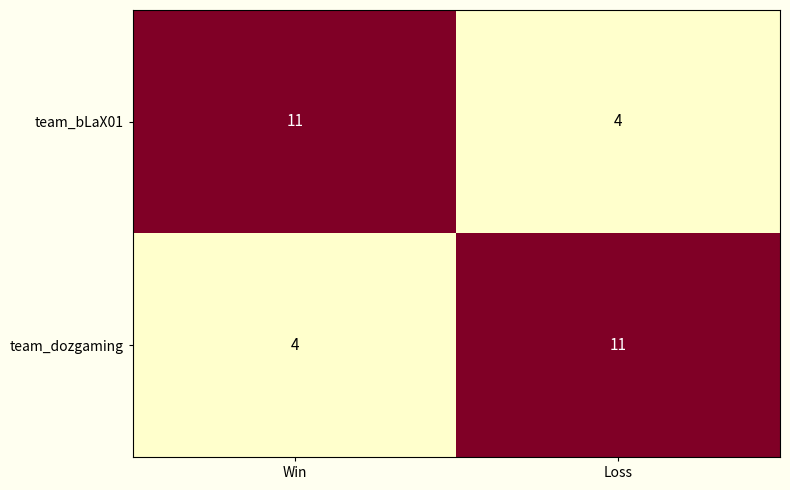

What is the sum of the team_bLaX01 values at Win and Loss?

15